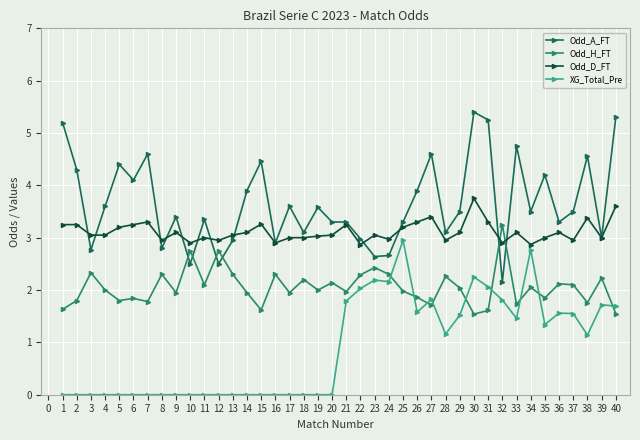

Count the number of categories in the chart.

40